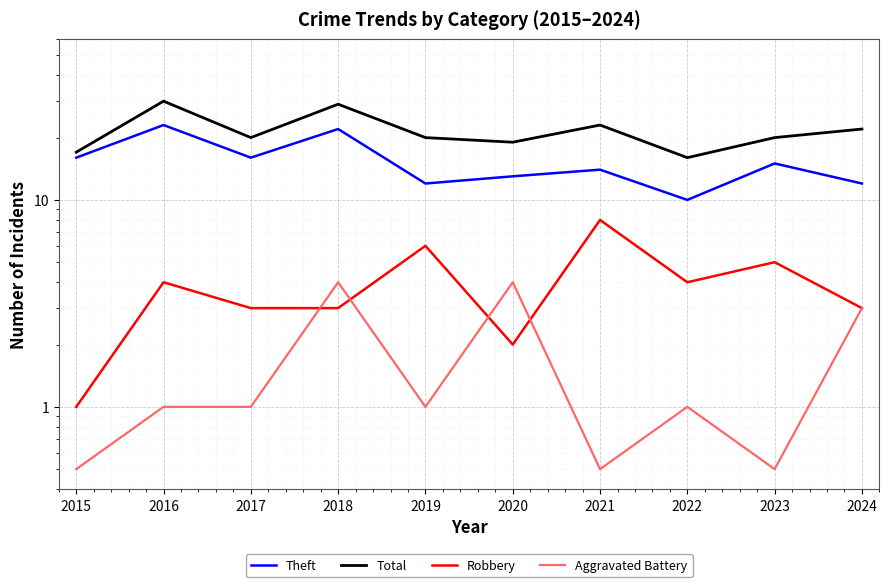

Reading left to right, extract all data points from this chart.

Theft: 2015=16.0	2016=23.0	2017=16.0	2018=22.0	2019=12.0	2020=13.0	2021=14.0	2022=10.0	2023=15.0	2024=12.0
Total: 2015=17.0	2016=30.0	2017=20.0	2018=29.0	2019=20.0	2020=19.0	2021=23.0	2022=16.0	2023=20.0	2024=22.0
Robbery: 2015=1.0	2016=4.0	2017=3.0	2018=3.0	2019=6.0	2020=2.0	2021=8.0	2022=4.0	2023=5.0	2024=3.0
Aggravated Battery: 2015=0.5	2016=1.0	2017=1.0	2018=4.0	2019=1.0	2020=4.0	2021=0.5	2022=1.0	2023=0.5	2024=3.0